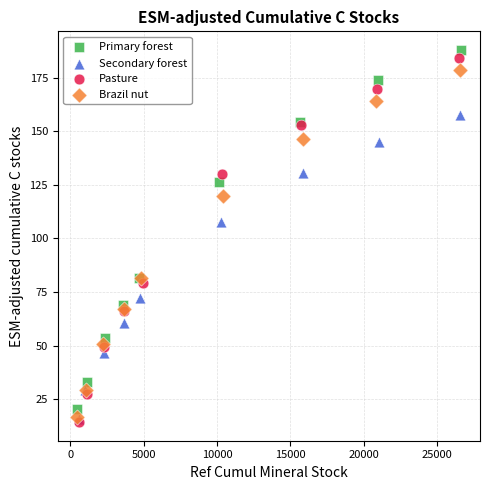

Which series has the widest spread of Y values?

Pasture